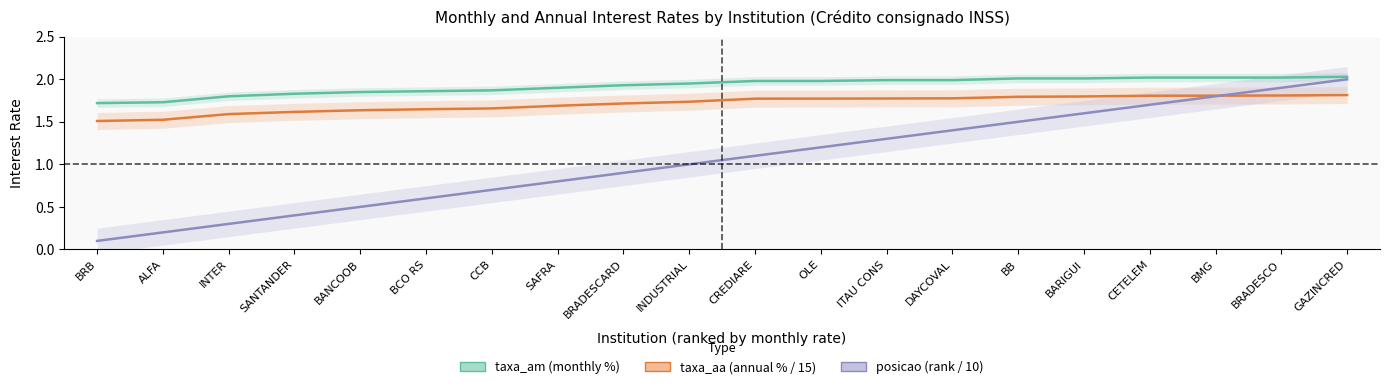

At which category is the sum across all series the highest?

GAZINCRED